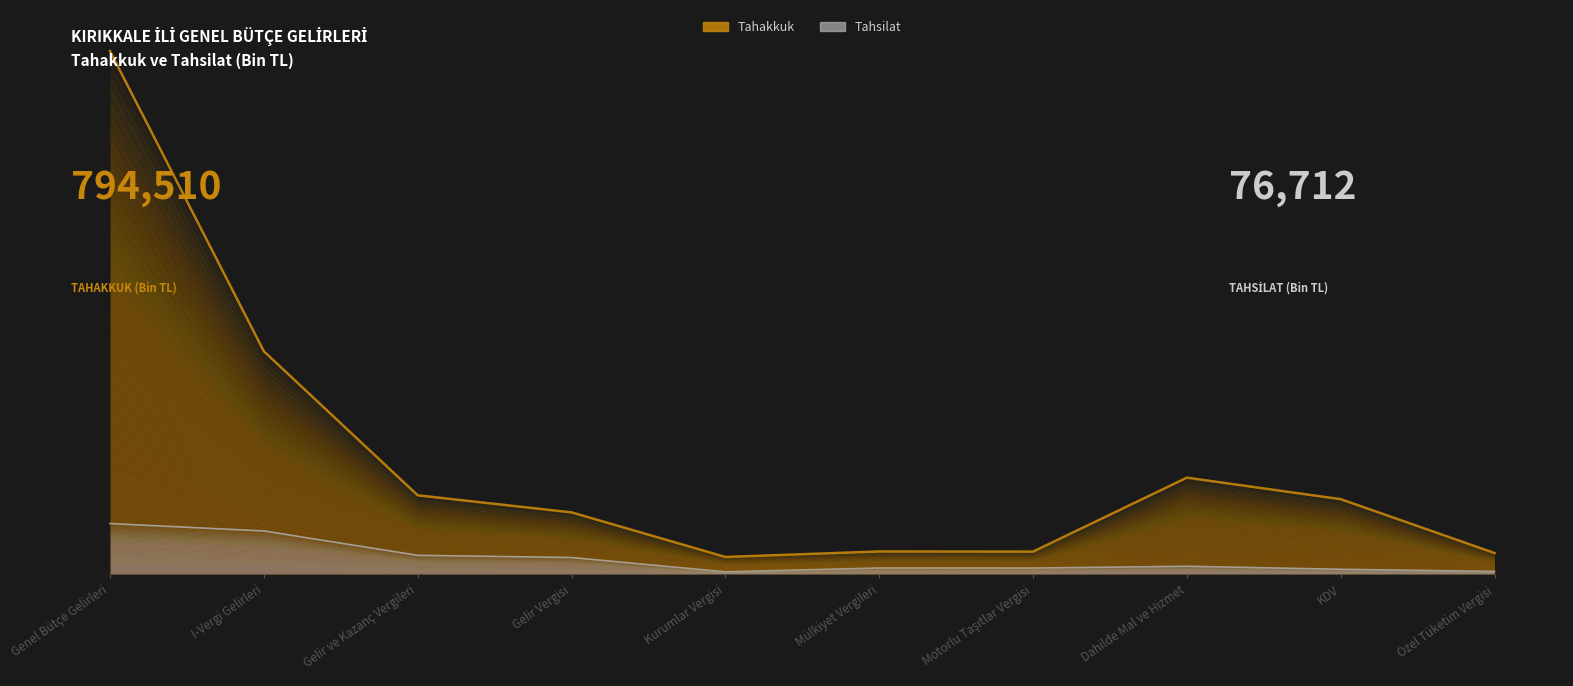

What is the label of the 8th point from the right?

Gelir ve Kazanç Vergileri